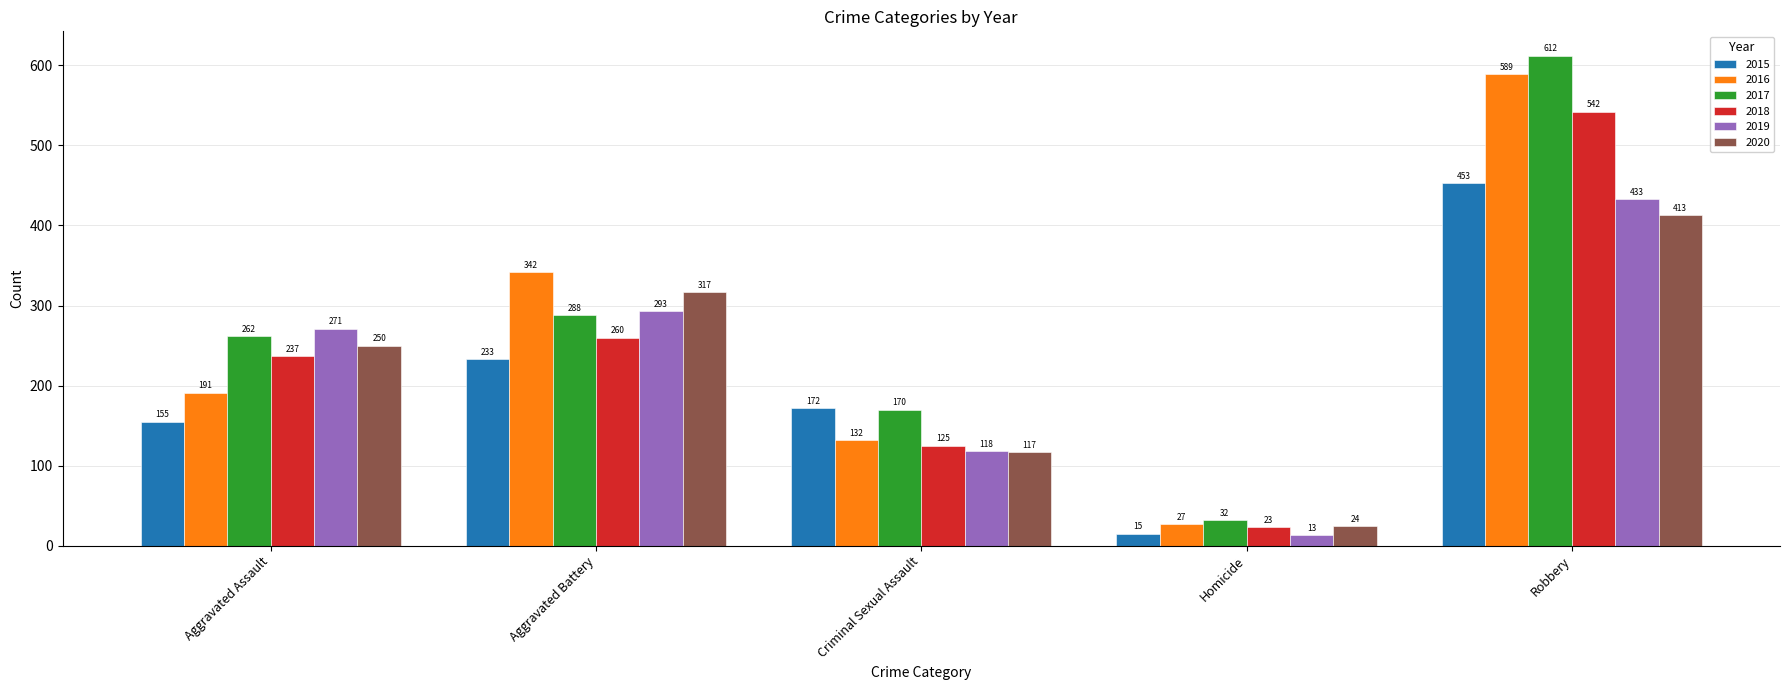

Rank the categories by 2020 value from lowest to highest.

Homicide, Criminal Sexual Assault, Aggravated Assault, Aggravated Battery, Robbery